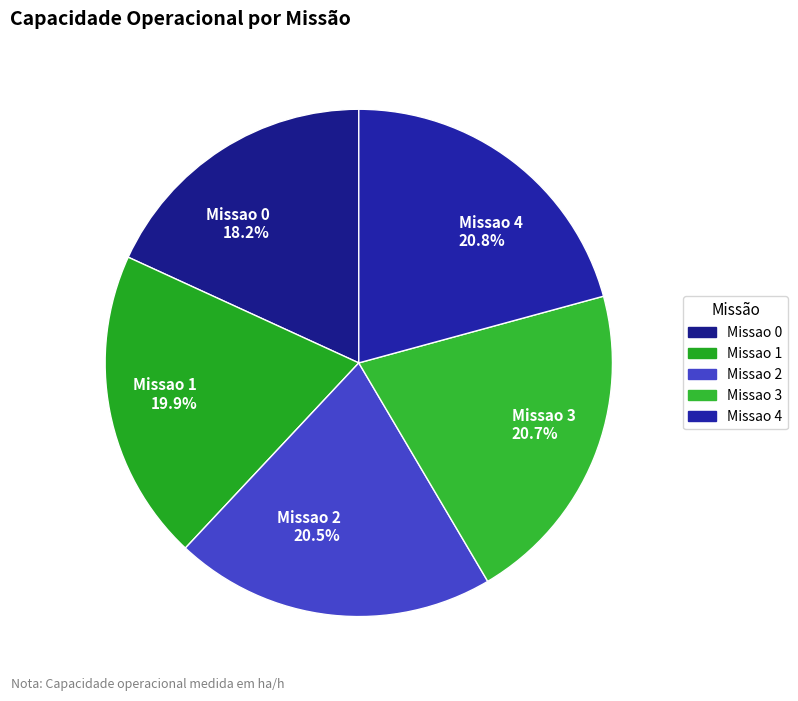

To the nearest percent, what is the average slice percentage?

20%